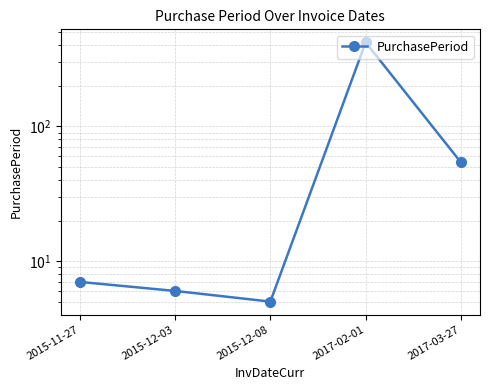

Reading left to right, list all the values displayed in this chart.

2015-11-27=7	2015-12-03=6	2015-12-08=5	2017-02-01=421	2017-03-27=54